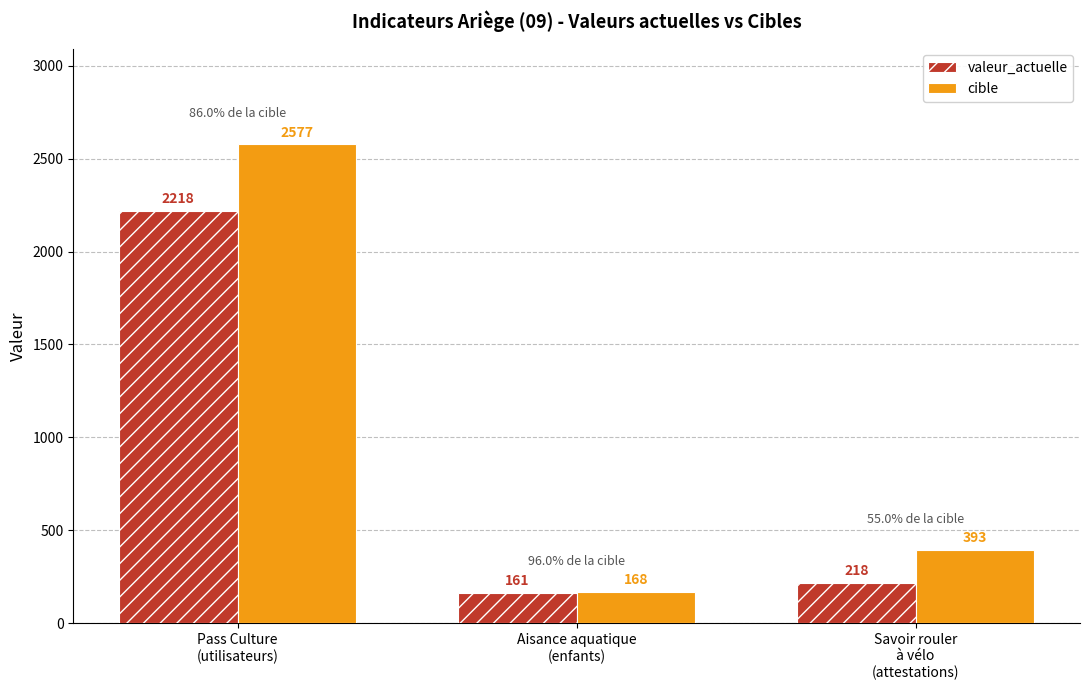

What is the average value of the valeur_actuelle series?

866